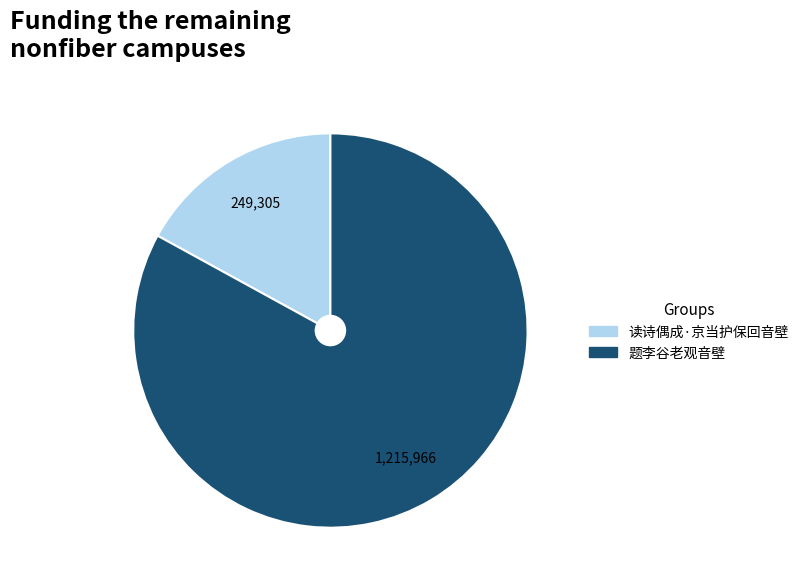

Rank the categories by value from highest to lowest.

题李谷老观音壁, 读诗偶成·京当护保回音壁